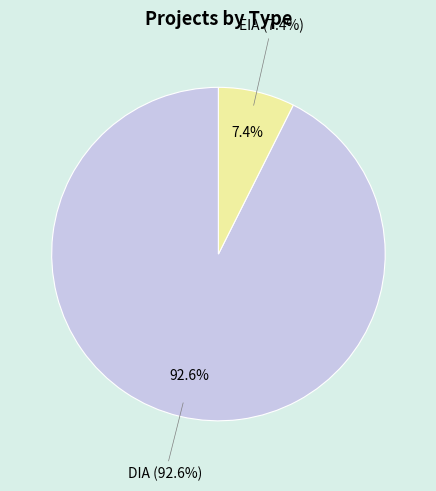

Does EIA represent more than half of the total?

No